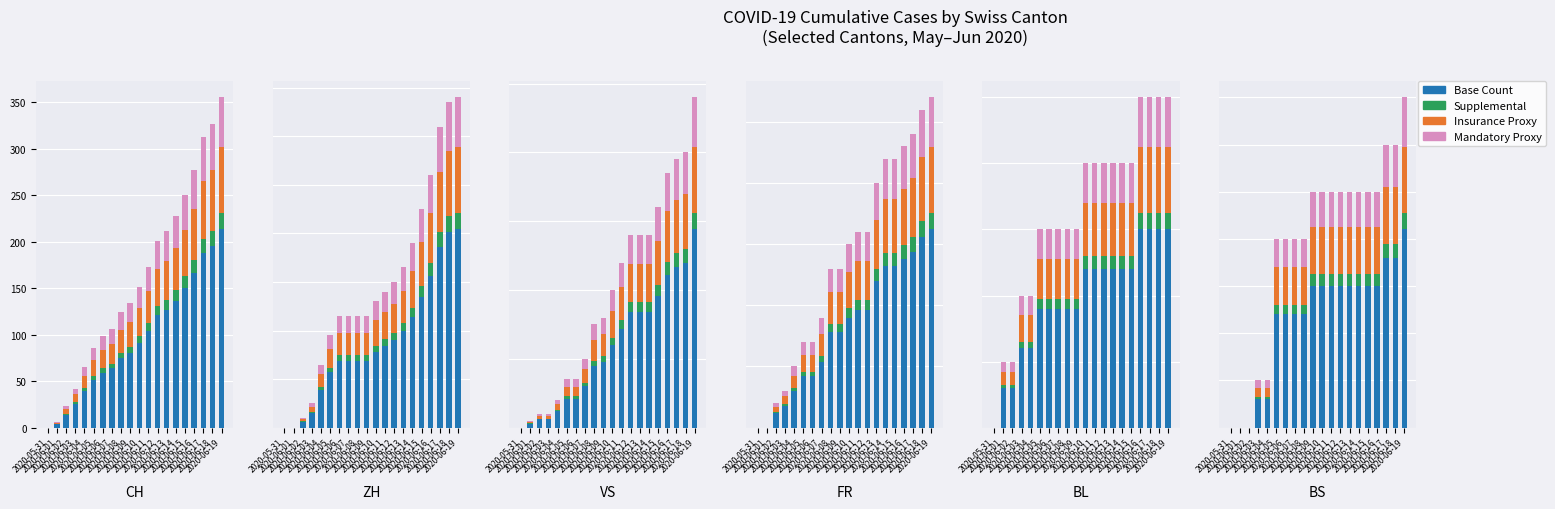

How many data points in Insurance Proxy are less than 1?

9